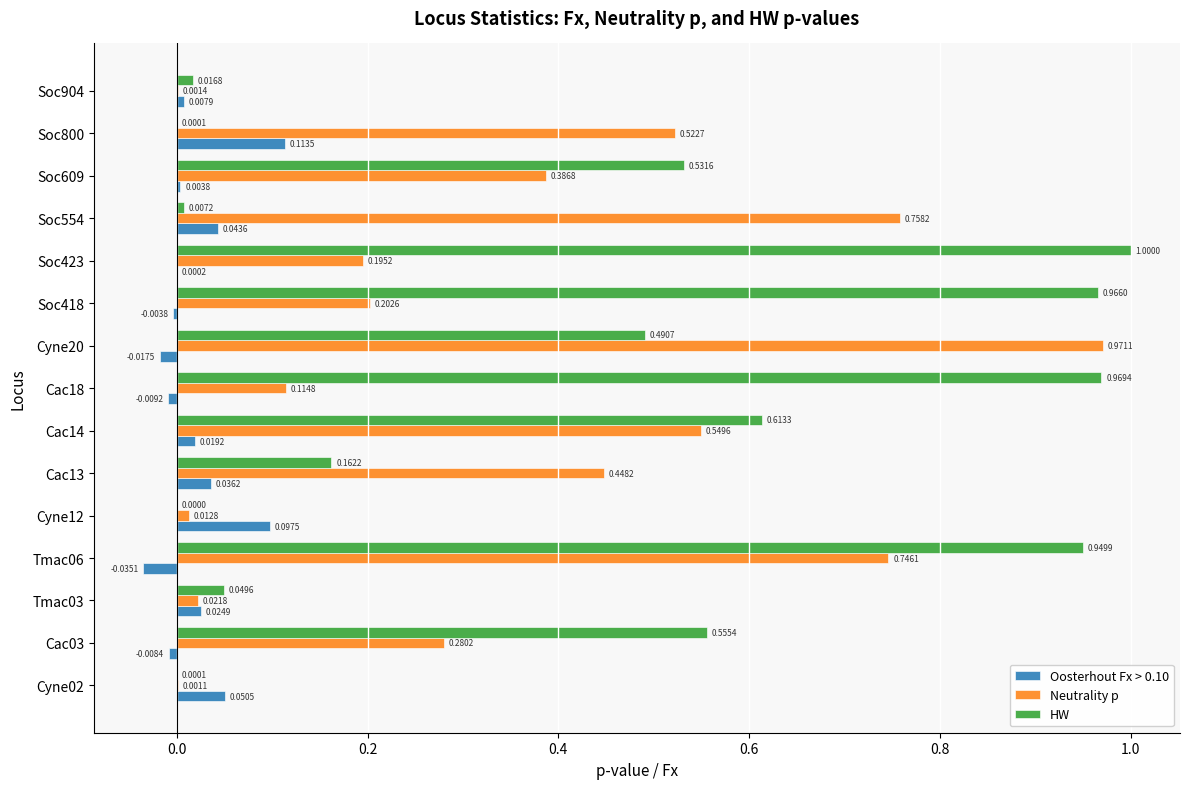

Which series has the largest total across all categories?

HW